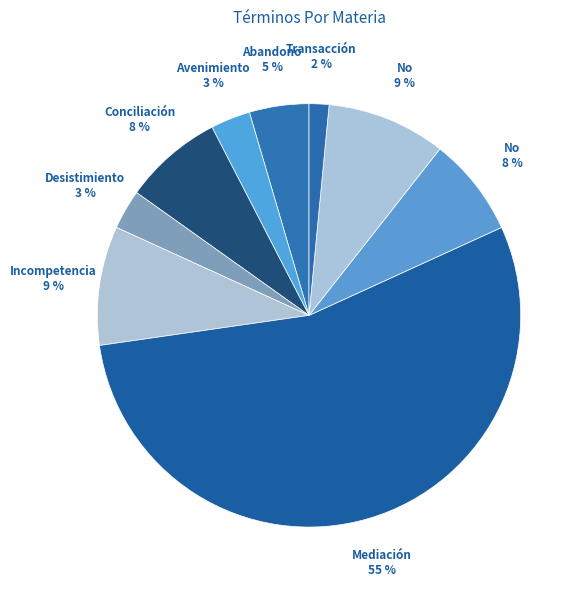

Is the sum of Incompetencia and Abandono Del Procedimiento greater than half?

No